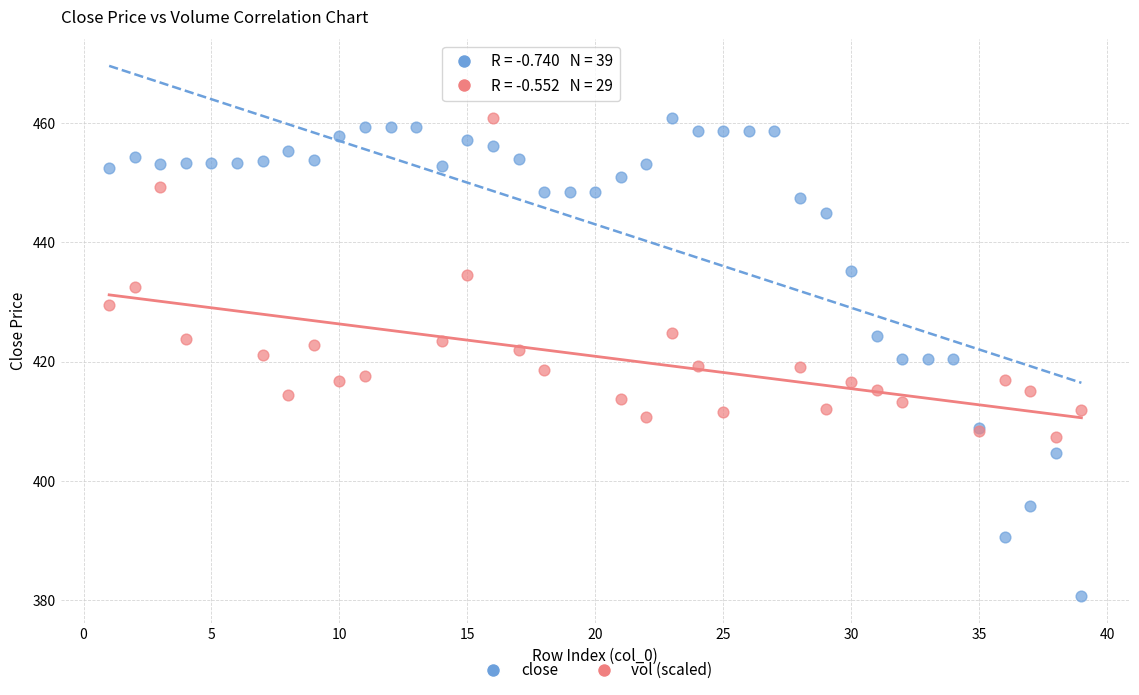

Which series reaches the minimum Y coordinate?

close